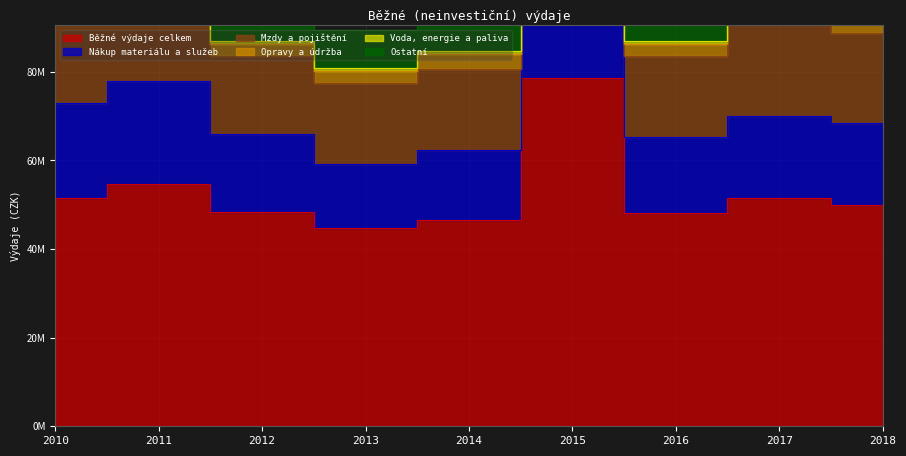

What is the maximum value shown in the chart?

78676918.2